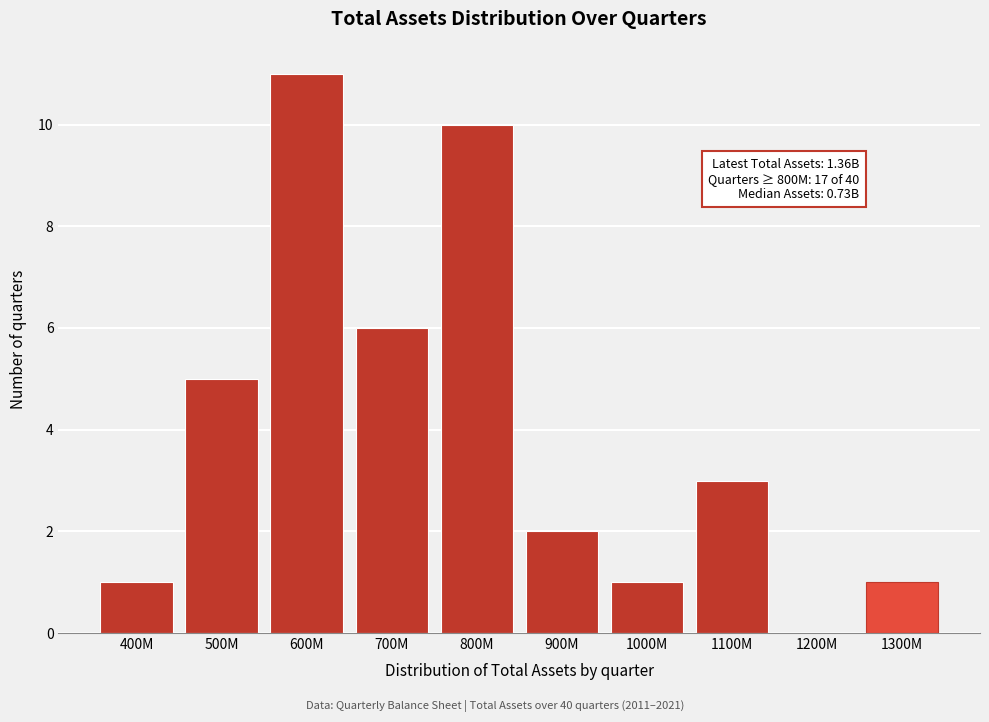

Reading left to right, transcribe all the data shown in this chart.

400M=1	500M=5	600M=11	700M=6	800M=10	900M=2	1000M=1	1100M=3	1200M=0	1300M=1